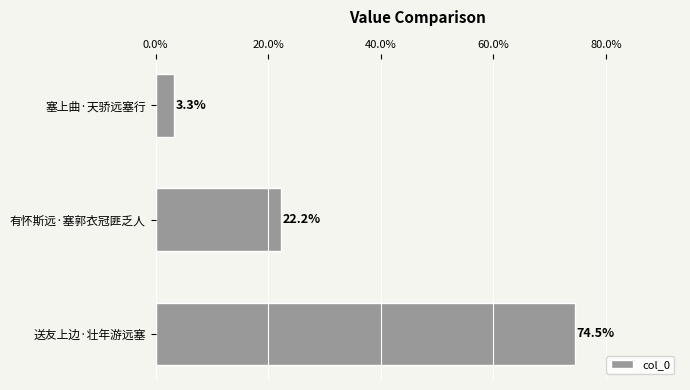

Reading top to bottom, transcribe all the data shown in this chart.

塞上曲·天骄远塞行=3.3	有怀斯远·塞郭衣冠匪乏人=22.2	送友上边·壮年游远塞=74.5